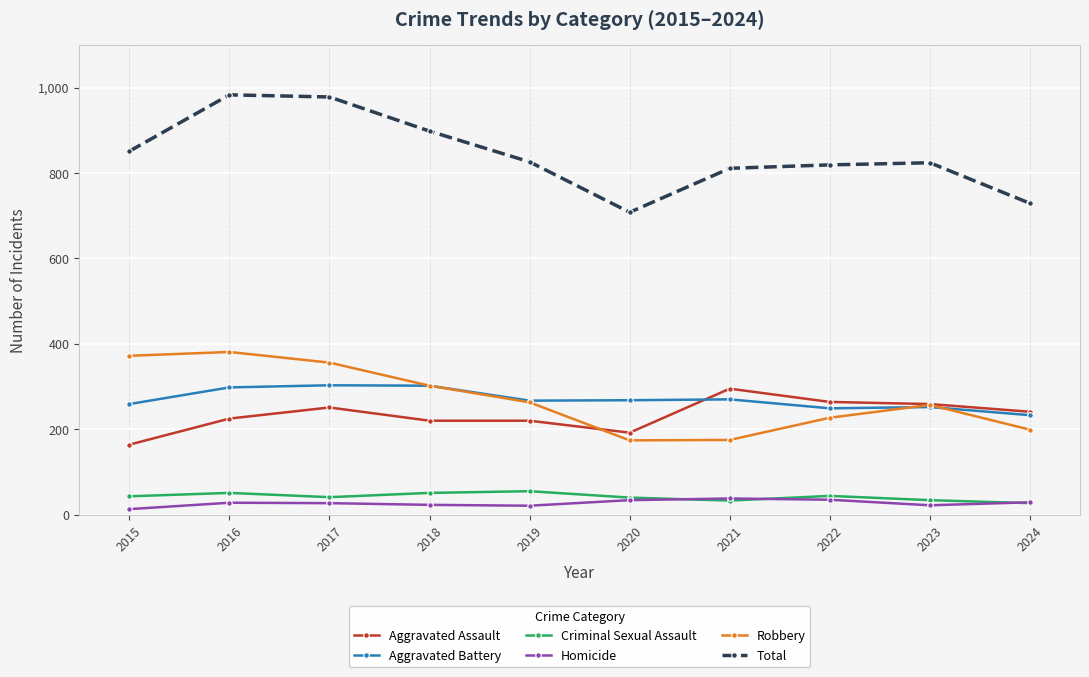

True or false: Criminal Sexual Assault has a value of 27 at 2024.

True